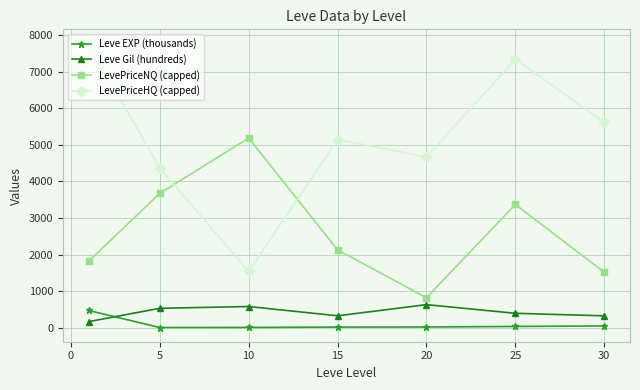

How many lines are shown in the chart?

4